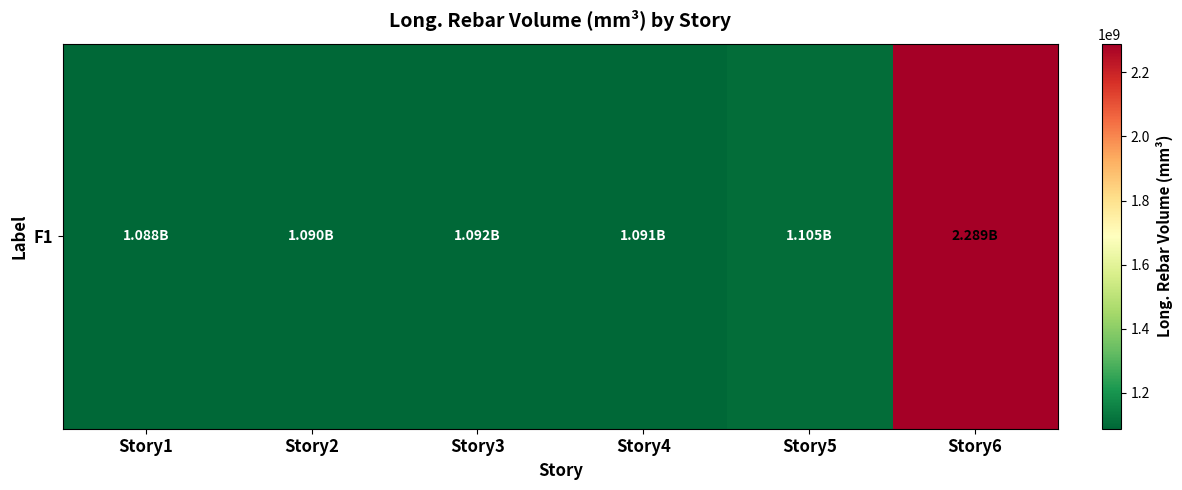

Rank the categories by value from highest to lowest.

Story6, Story5, Story3, Story4, Story2, Story1